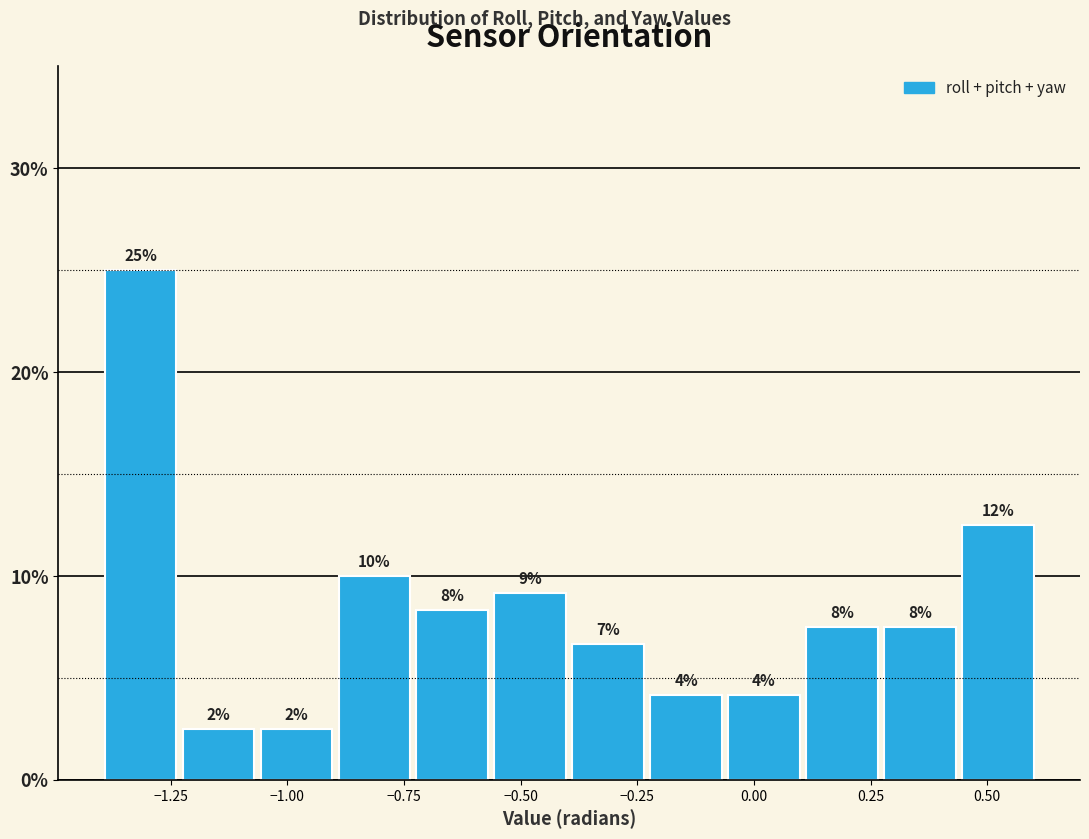

Read against the x-axis, roughly where is the centre of the tallest bar?

-1.30